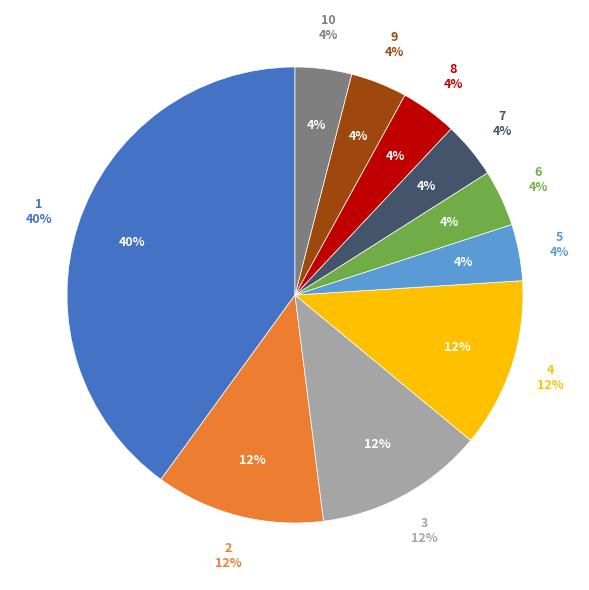

To the nearest percent, what is the average slice percentage?

10%